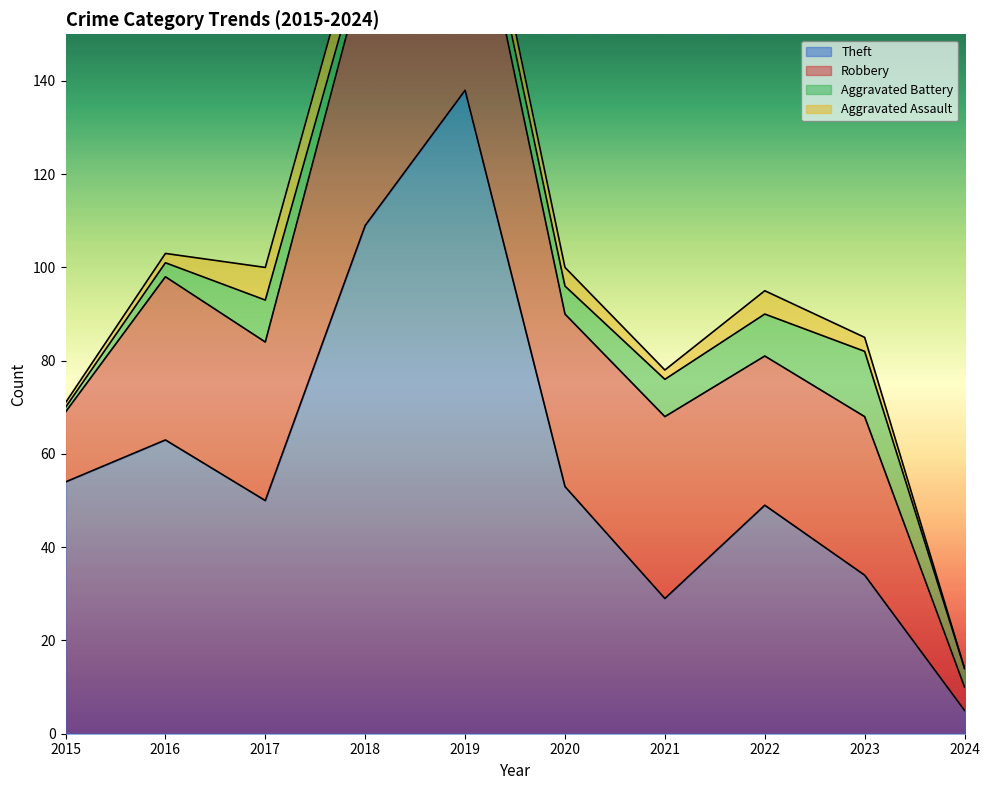

In Aggravated Battery, how many points are higher than both neighbors (excluding endpoints)?

2